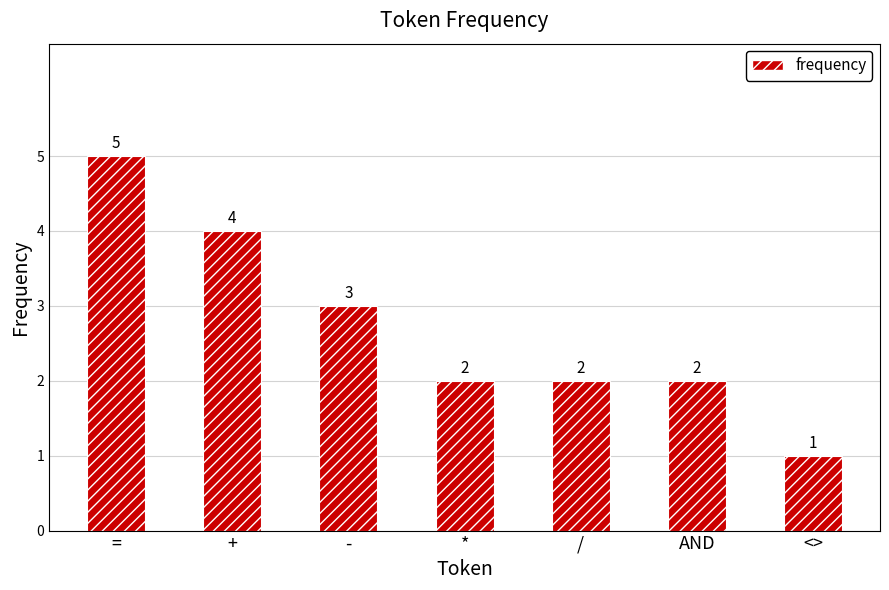

Between - and =, which is larger?

=